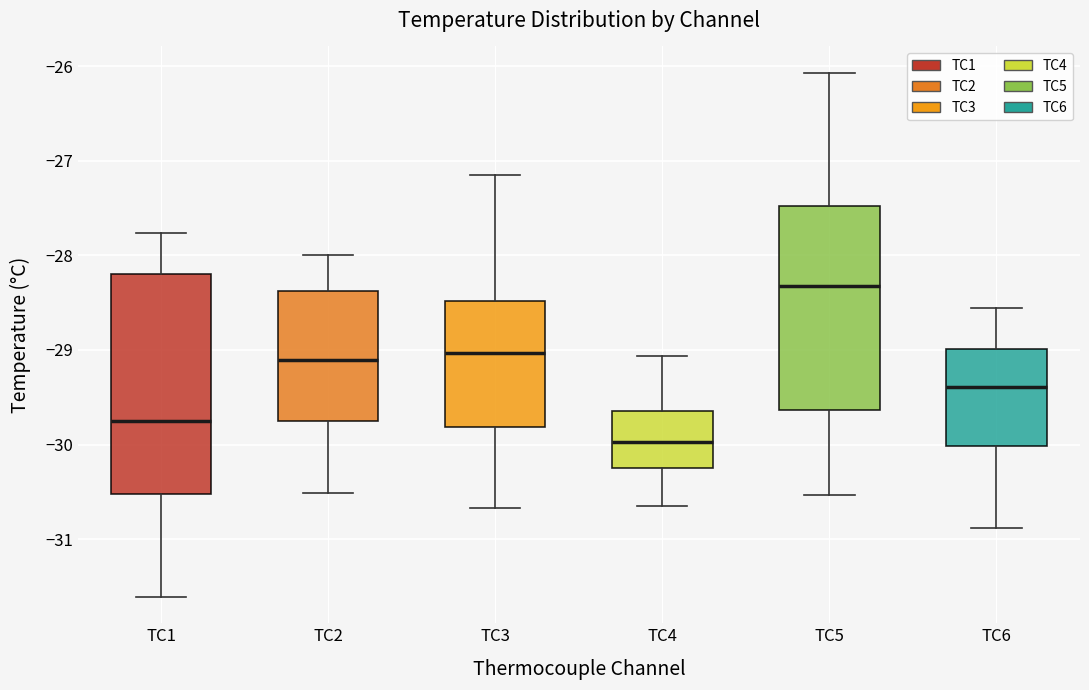

Reading left to right, read every box against the y-axis: the position of its median line, the range the box covers, and the ends of its whiskers. The values are not printed on the chart, so give them approximately, as read against the axis.

TC1: median -29.7, box -30.5 to -28.2, whiskers -31.6 to -27.8
TC2: median -29.1, box -29.7 to -28.4, whiskers -30.5 to -28.0
TC3: median -29.0, box -29.8 to -28.5, whiskers -30.7 to -27.1
TC4: median -30.0, box -30.2 to -29.6, whiskers -30.6 to -29.1
TC5: median -28.3, box -29.6 to -27.5, whiskers -30.5 to -26.1
TC6: median -29.4, box -30.0 to -29.0, whiskers -30.9 to -28.6